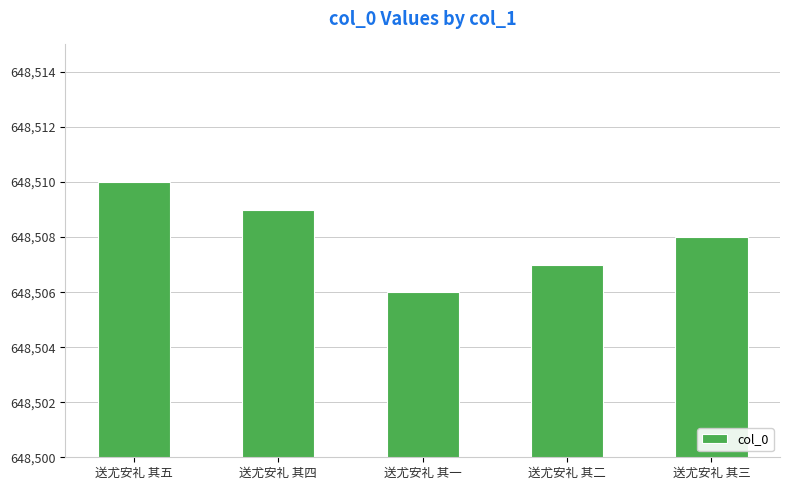

How many bars are there in total?

5